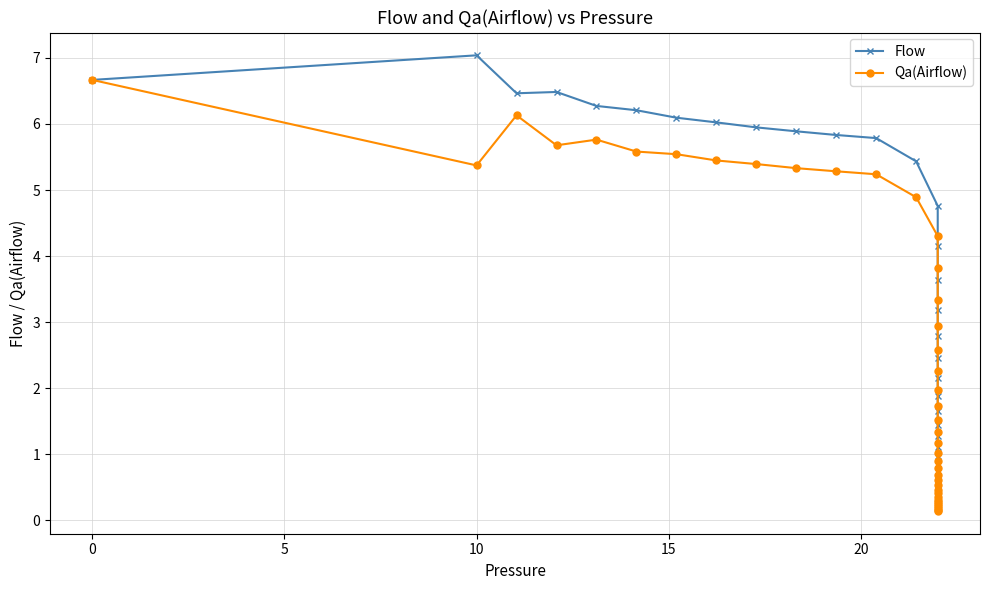

Is this an area chart (filled region under the line)?

No